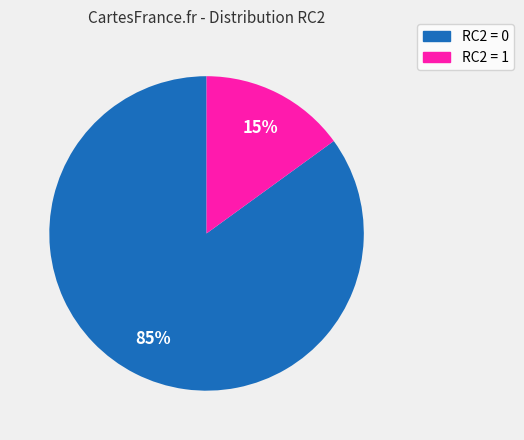

Which has a higher value, RC2 = 1 or RC2 = 0?

RC2 = 0